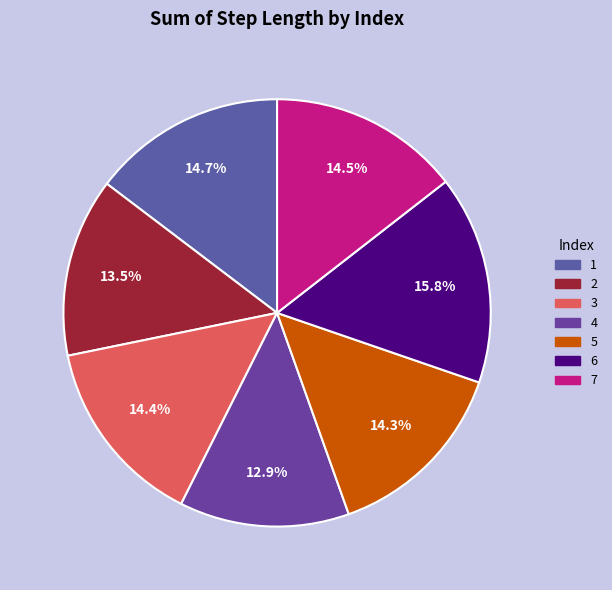

Is it true that 7 is 28% of the pie?

False